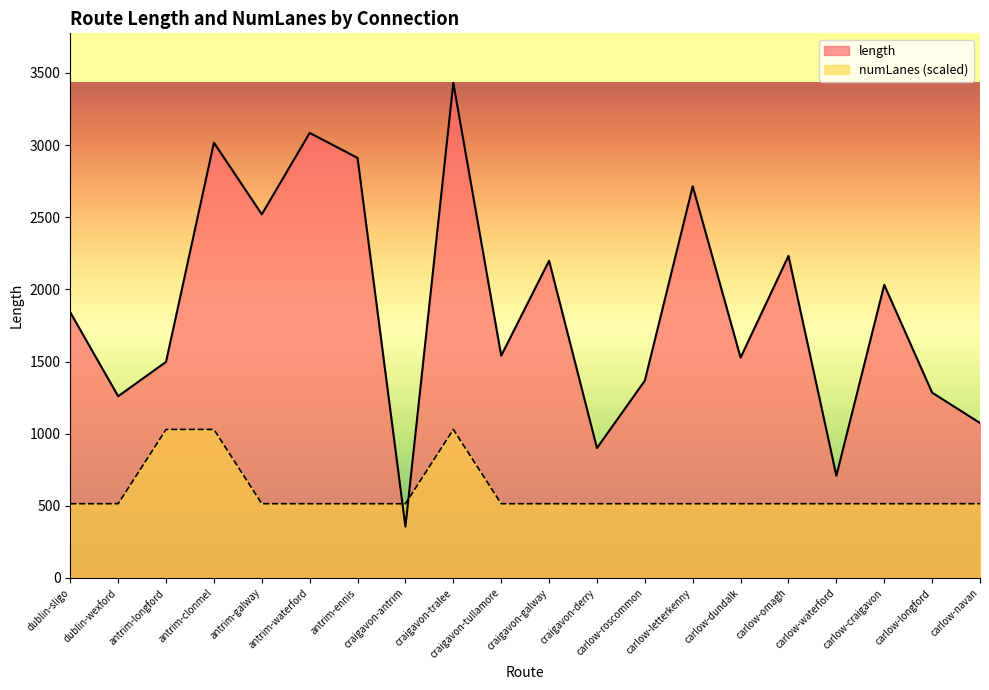

What is the sum of all length values?

37494.1